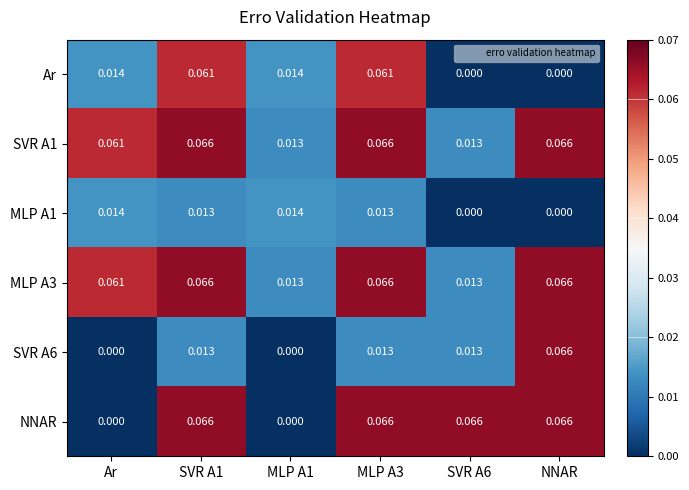

Is the value of Ar at NNAR greater than the value of SVR A1 at SVR A1?

No